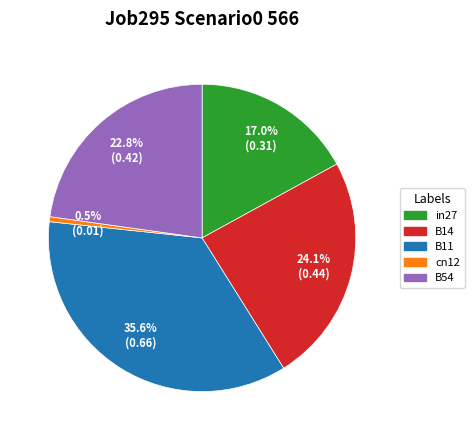

To the nearest percent, what portion does B11 represent?

36%